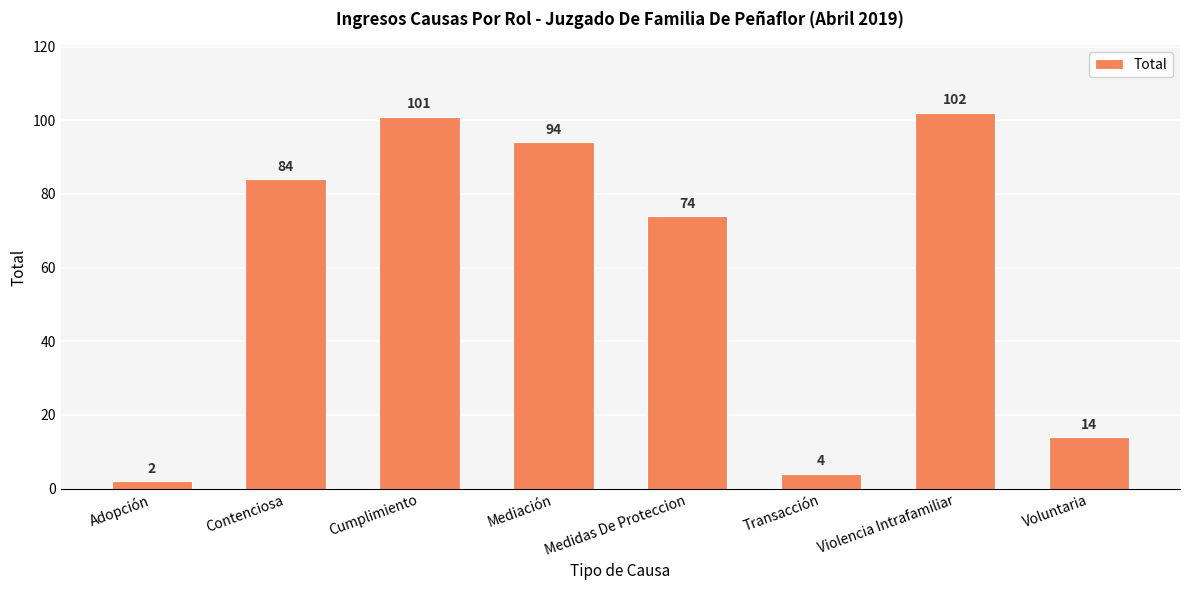

The chart shows a value of 102 at Violencia Intrafamiliar. True or false?

True